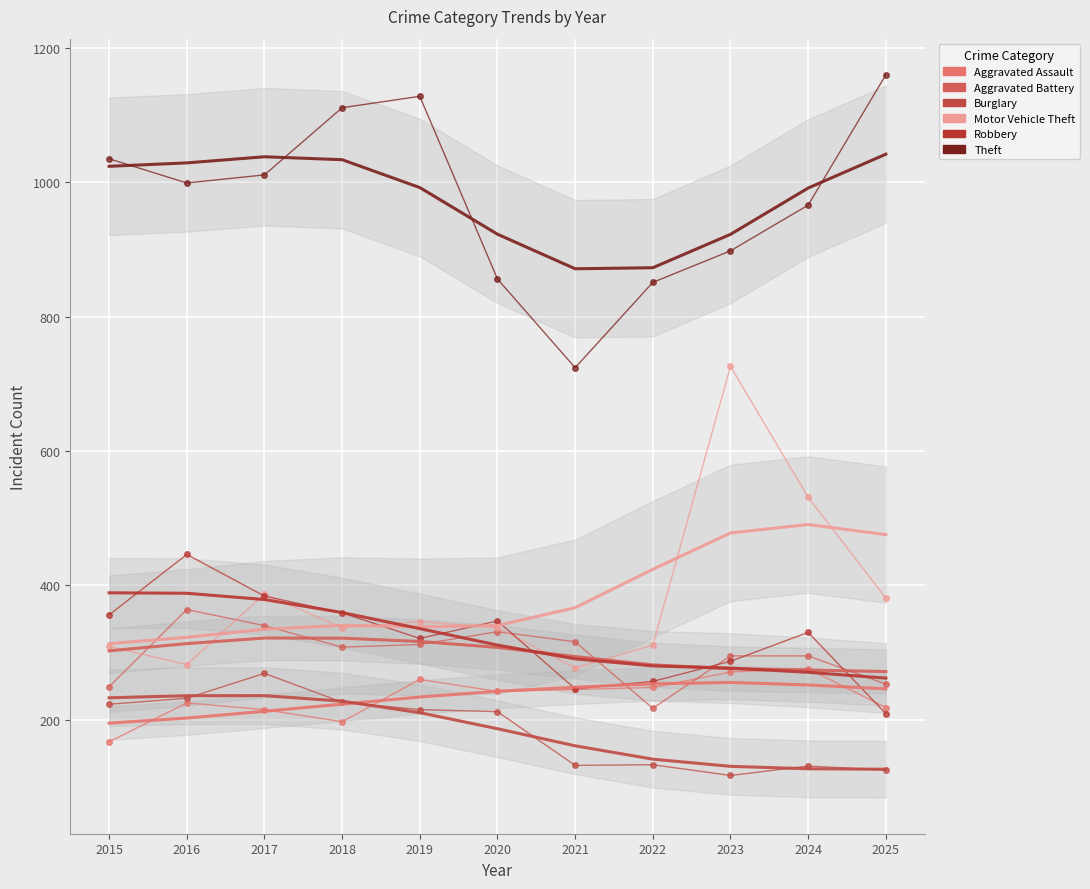

At 2023, list the series in order from largest to smallest.

Theft, Motor Vehicle Theft, Aggravated Battery, Robbery, Aggravated Assault, Burglary